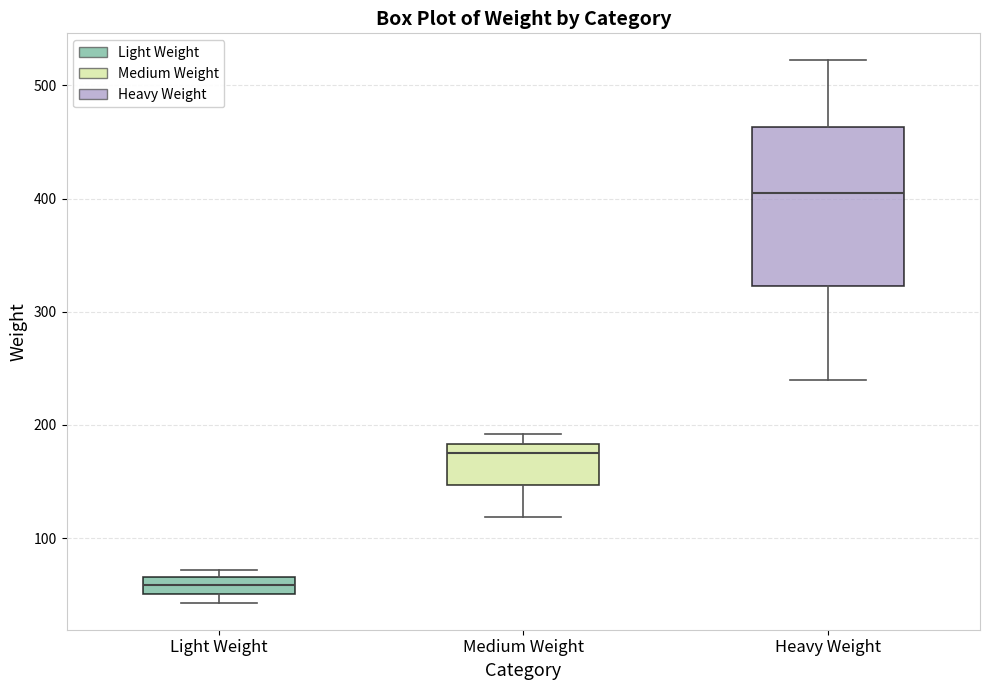

Where is the upper edge of the box for Light Weight on the y-axis? The values are not printed on the chart, so give them approximately, as read against the axis.

70